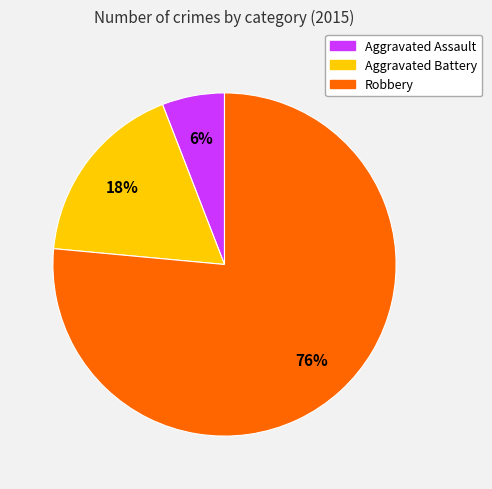

Do Aggravated Assault and Aggravated Battery together represent more than half of the pie?

No